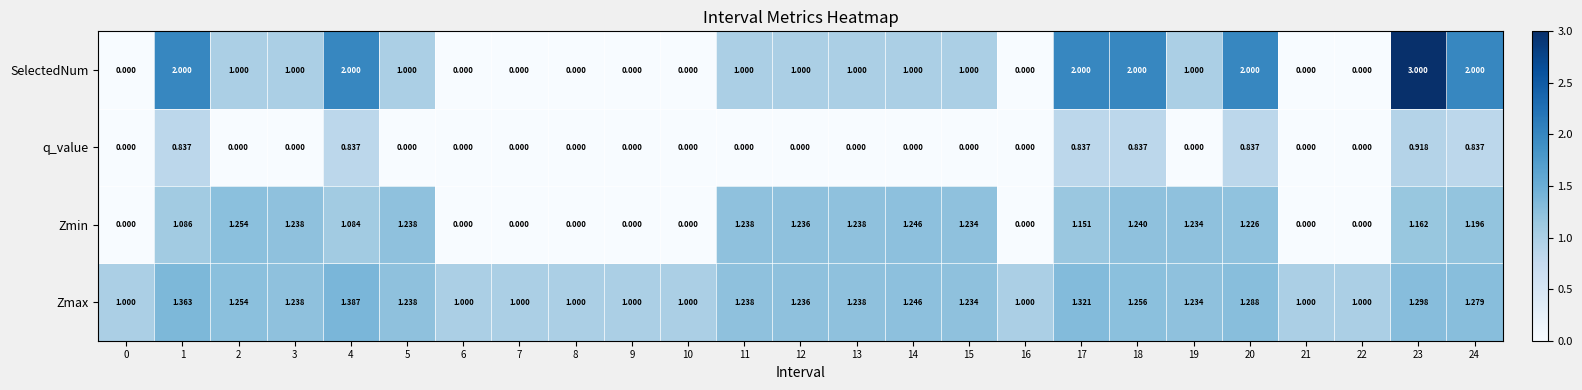

List the series in order of their overall mean, highest first.

Zmax, SelectedNum, Zmin, q_value